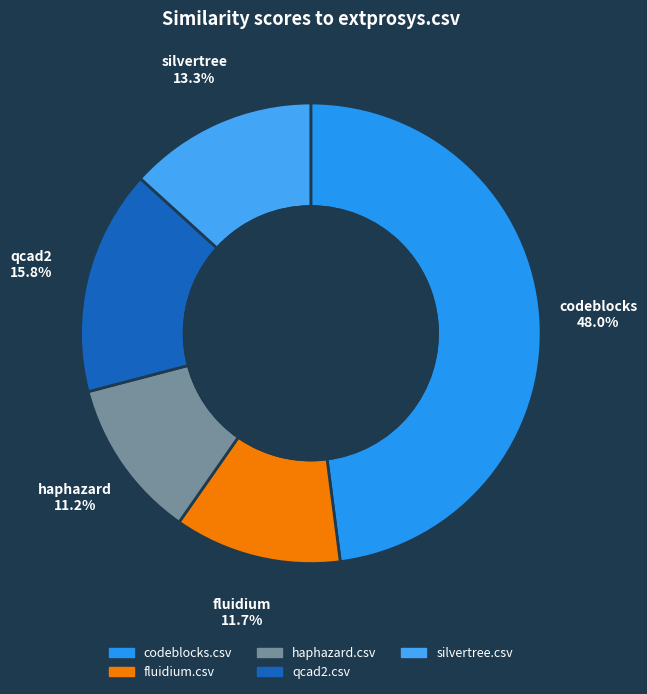

Which category has the biggest portion of the pie?

codeblocks.csv